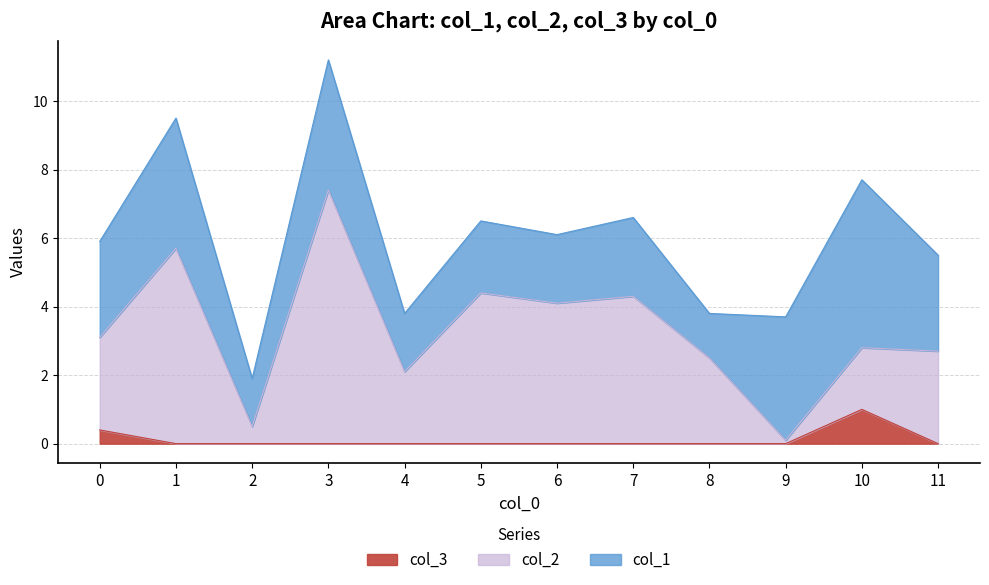

What is the difference between the col_2 values at 7 and 9?

4.2